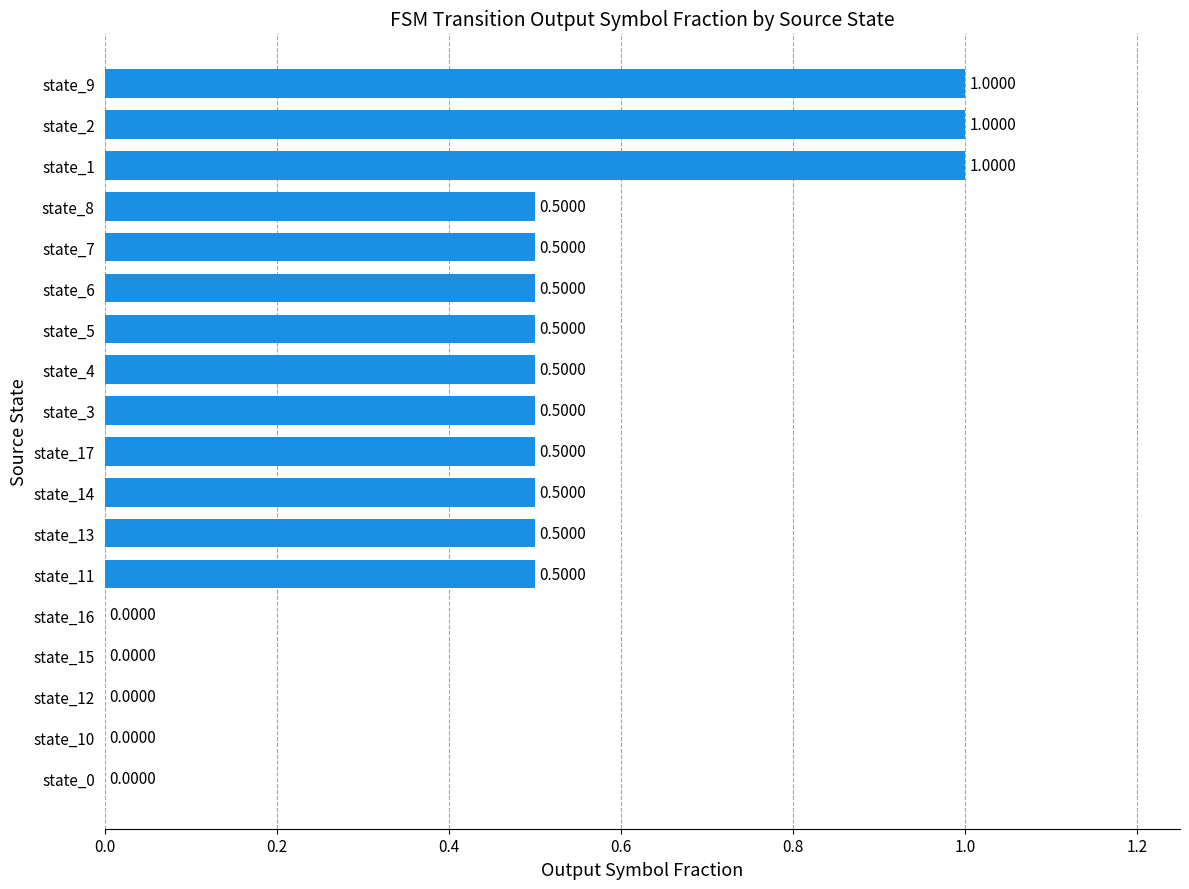

What is the change in value from state_11 to state_2?

+0.5